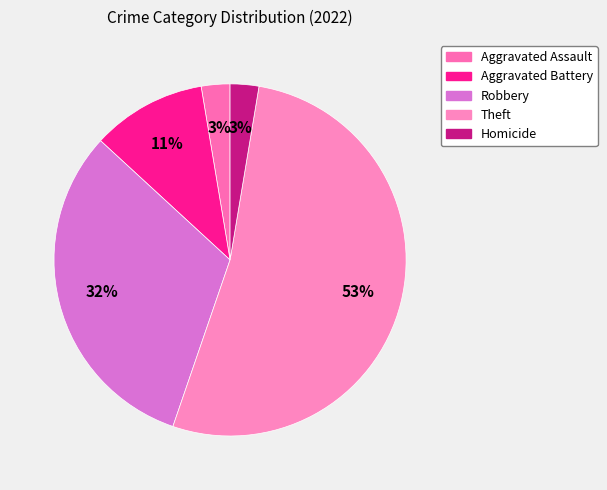

Does Theft represent more than half of the total?

Yes